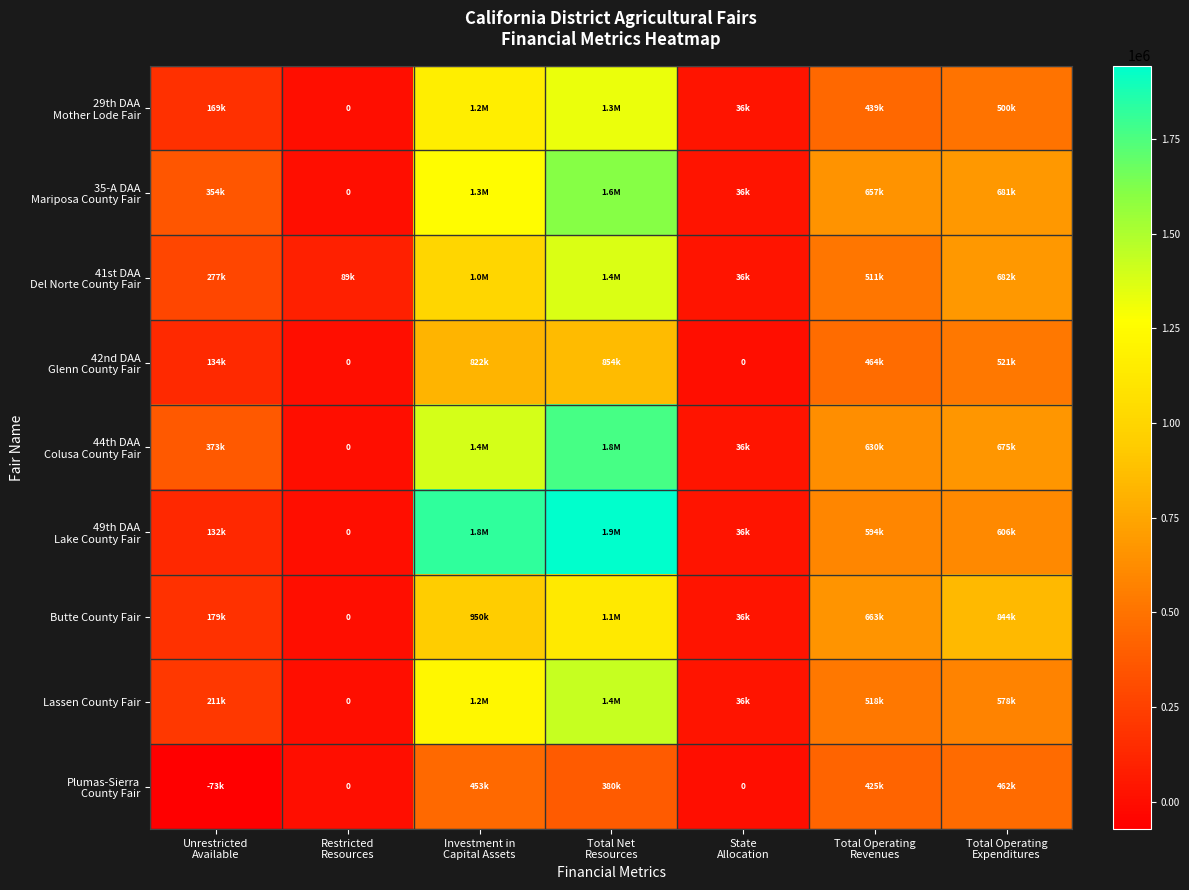

What is the total value across all series at Investment in
Capital Assets?

10070466